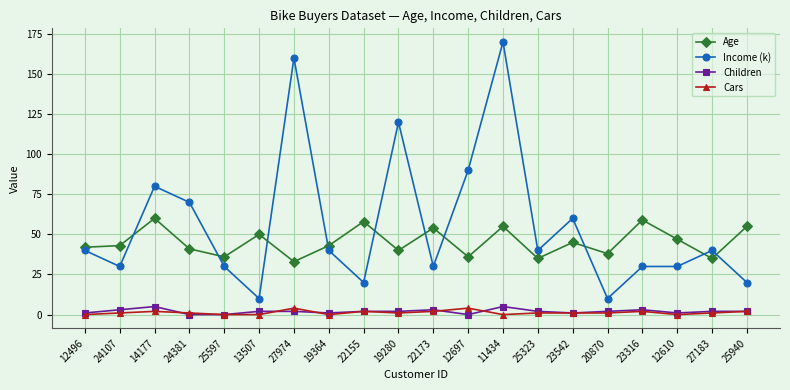

What is the greatest value displayed?

170